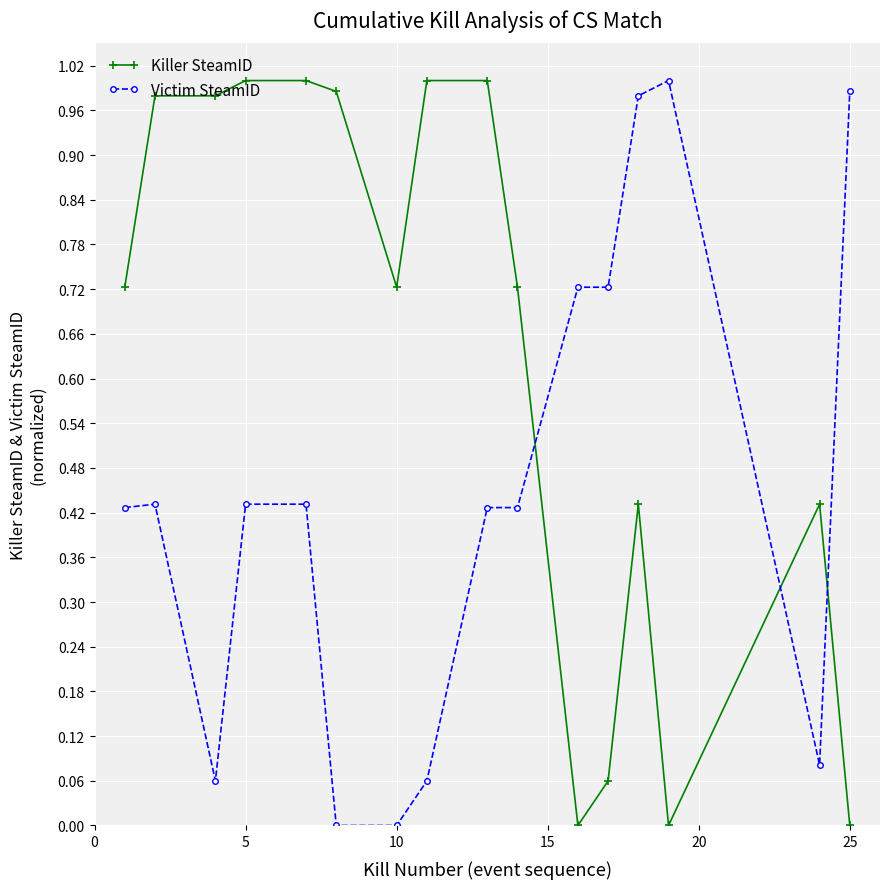

What is the average value of the Killer SteamID series?

0.6